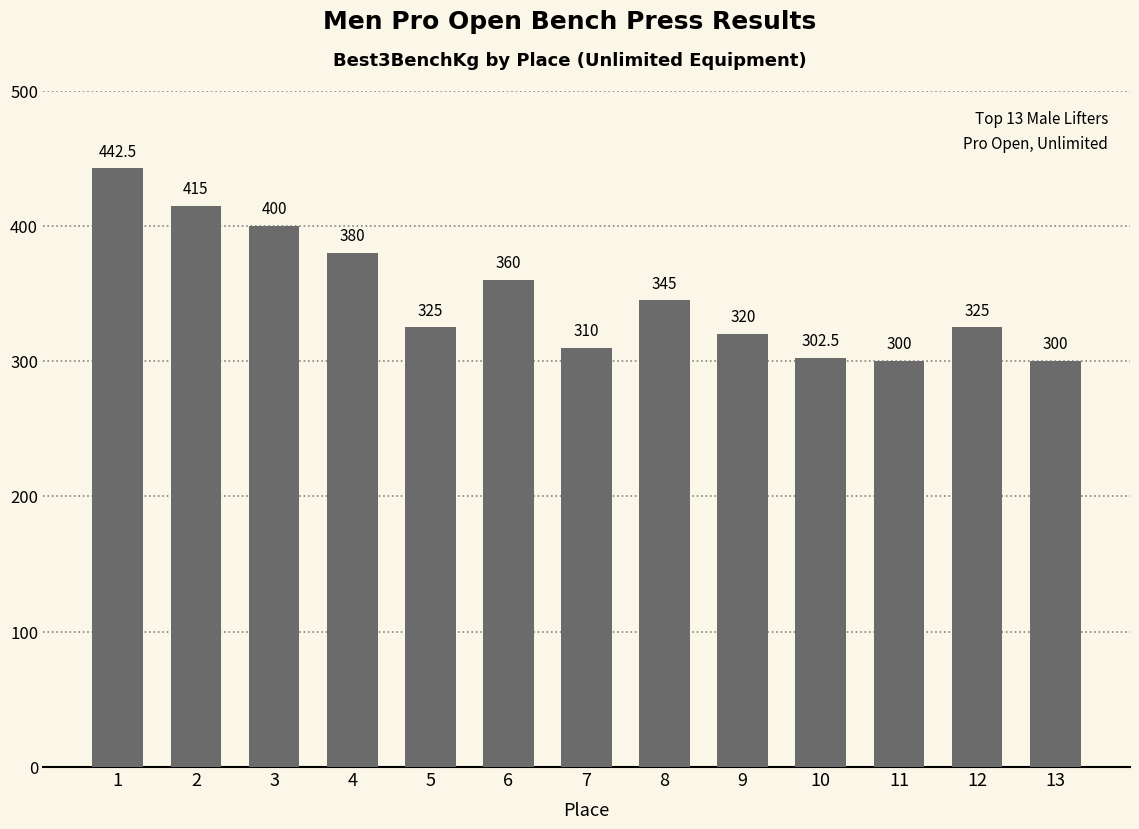

What is the value of the 11th bar from the left?

300.0